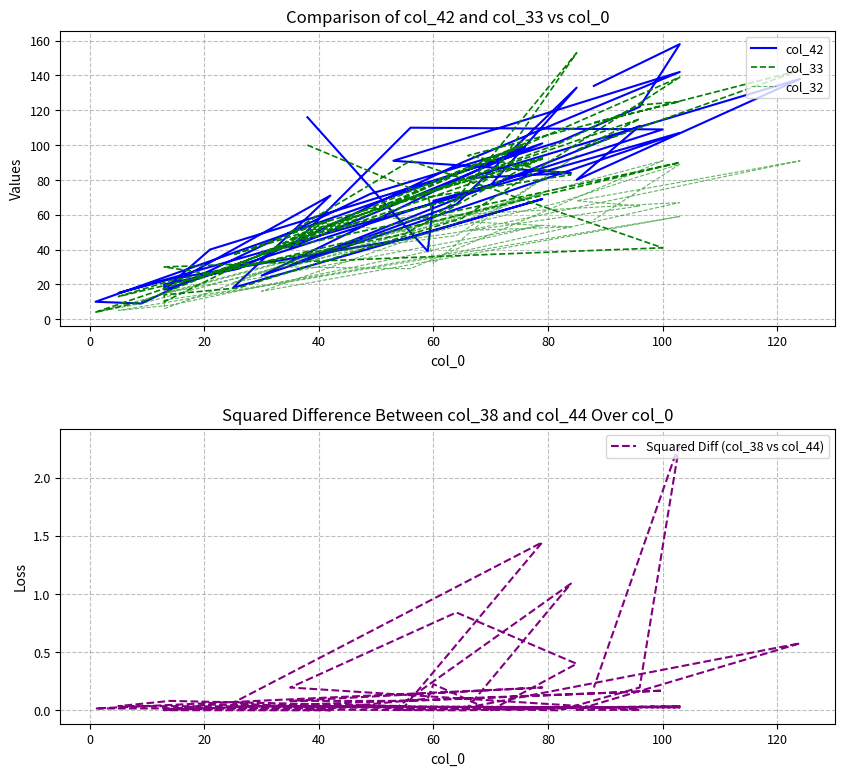

List the series in order of their peak value, highest first.

col_42, col_33, col_32, Squared Diff (col_38 vs col_44)